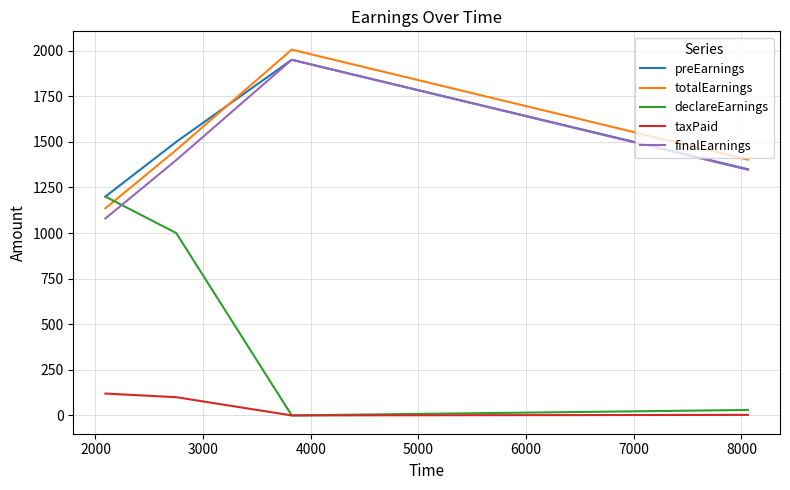

True or false: declareEarnings and totalEarnings intersect in this chart.

True